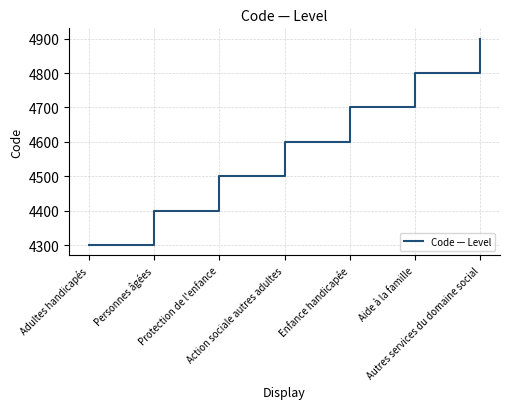

How many values are between 4400 and 4800?

5